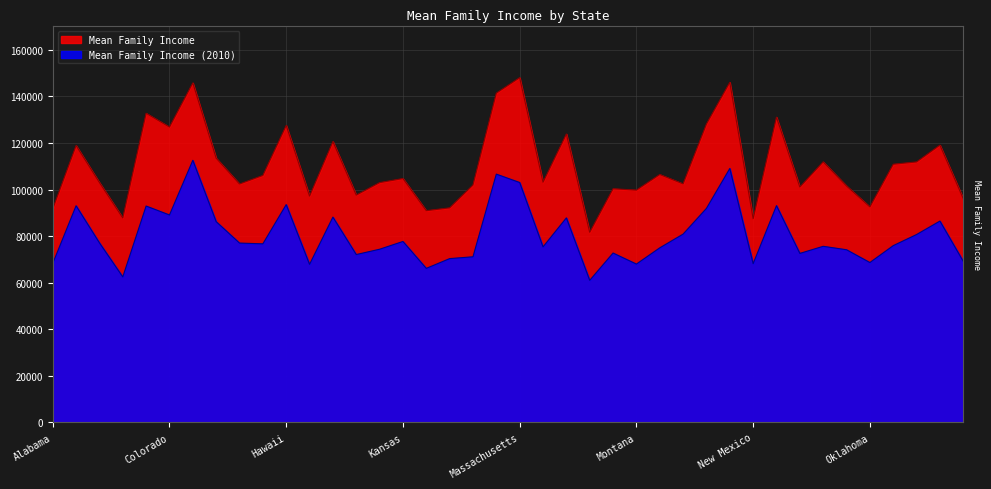

In Mean Family Income, how many points are higher than both neighbors (excluding endpoints)?

14